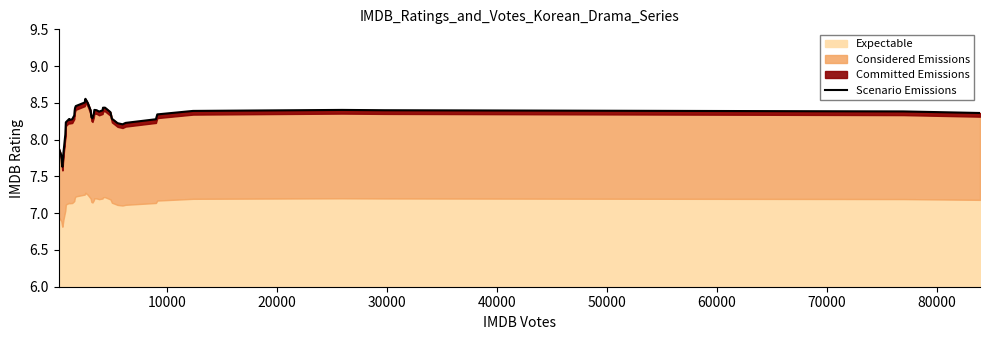

How many interior local peaks (higher than both neighbors) does the data have?

5